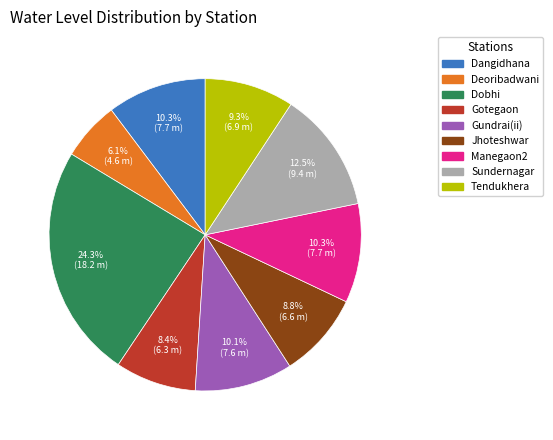

To the nearest percent, what is the difference between the Gundrai(ii) and Deoribadwani slice percentages?

4%